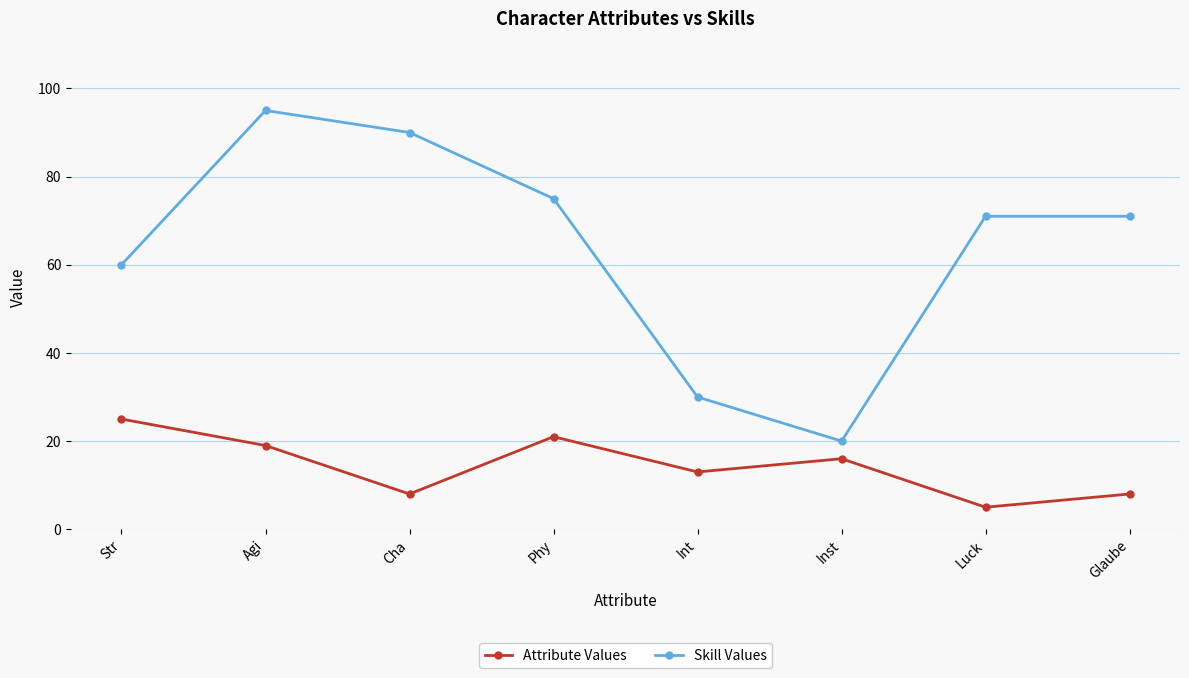

Where does the Attribute Values series first go above 16?

Str